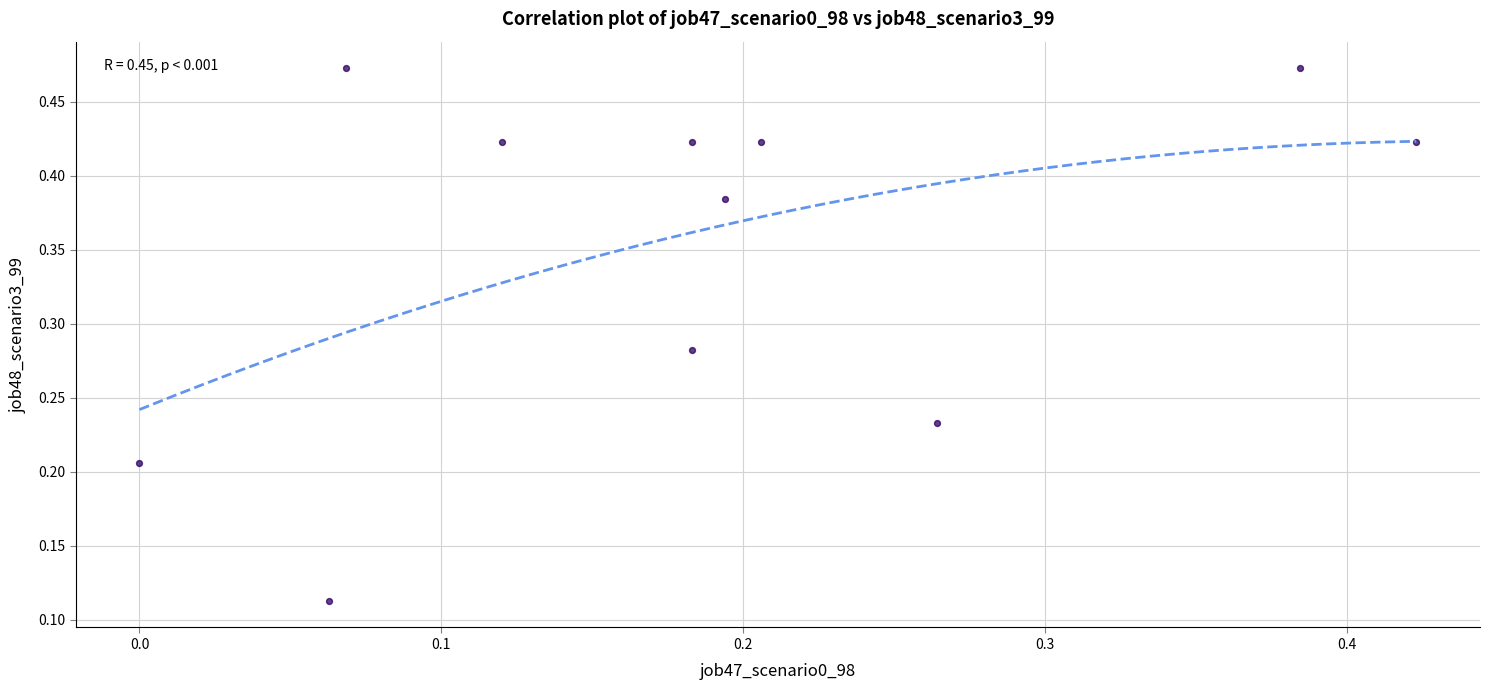

How many points are shown in the scatter plot?

11